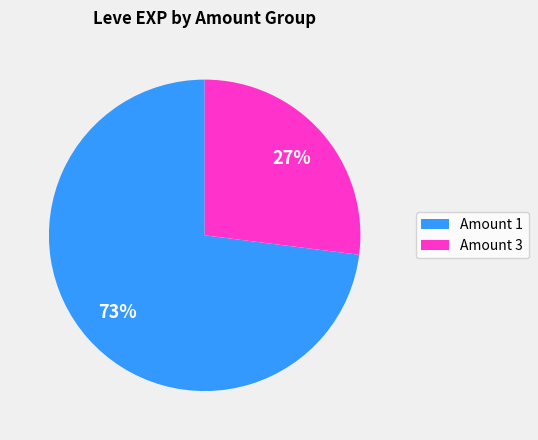

Is the sum of Amount 3 and Amount 1 greater than half?

Yes